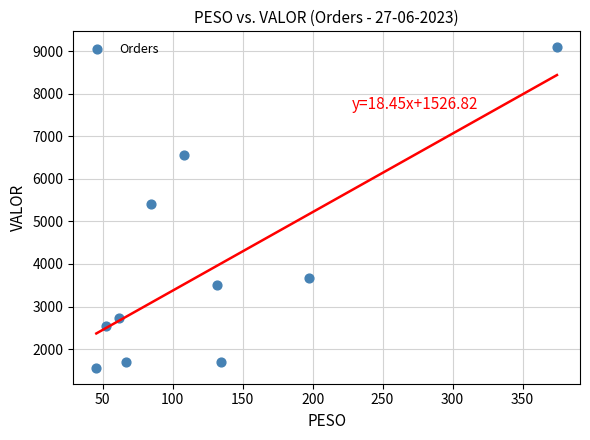

What is the range of X values (max minus min)?

329.1